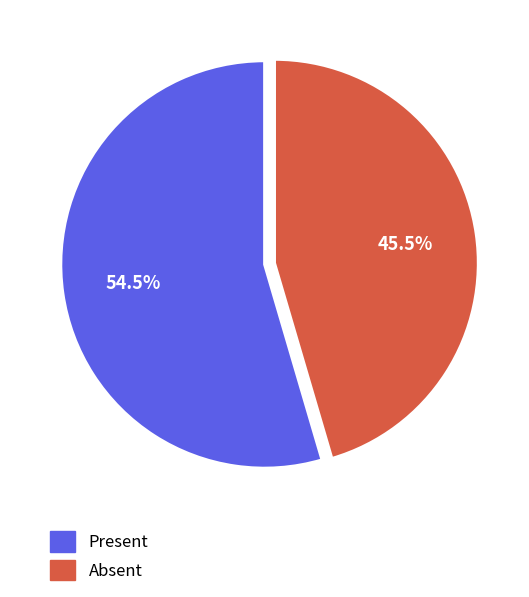

How many slices are in this pie chart?

2